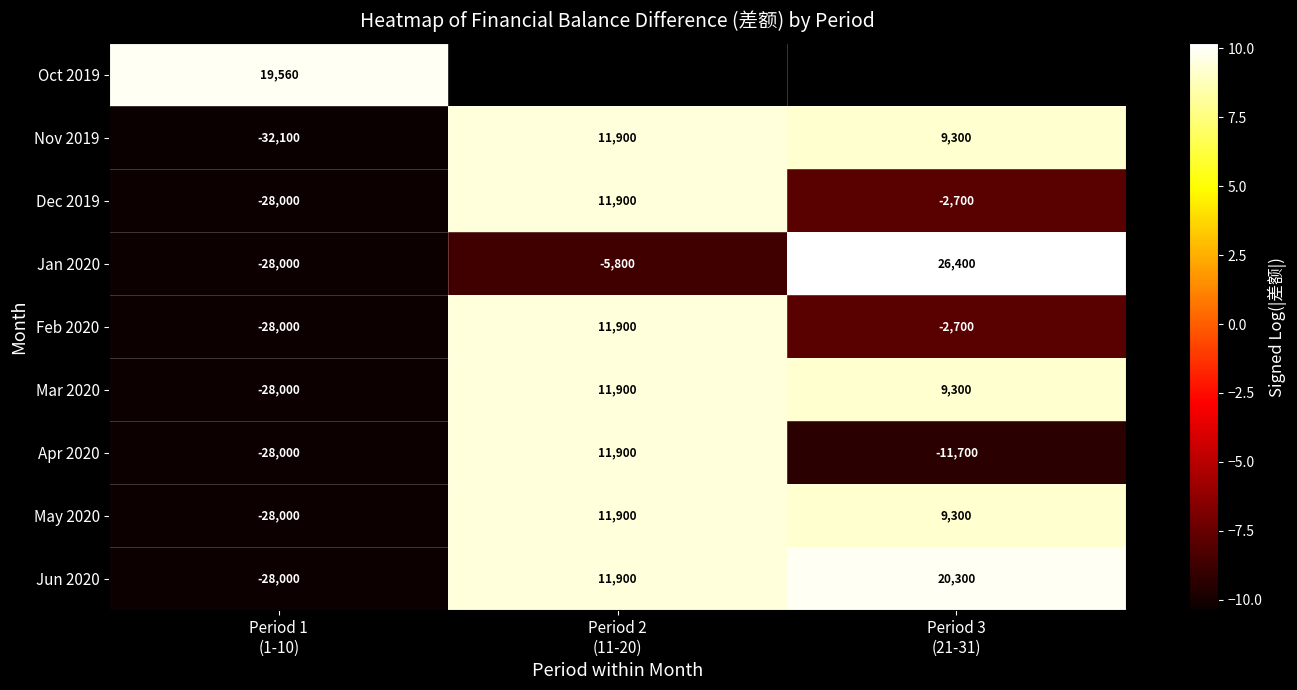

What value does the Mar 2020 series have at Period 1 (1-10)?

-10.2